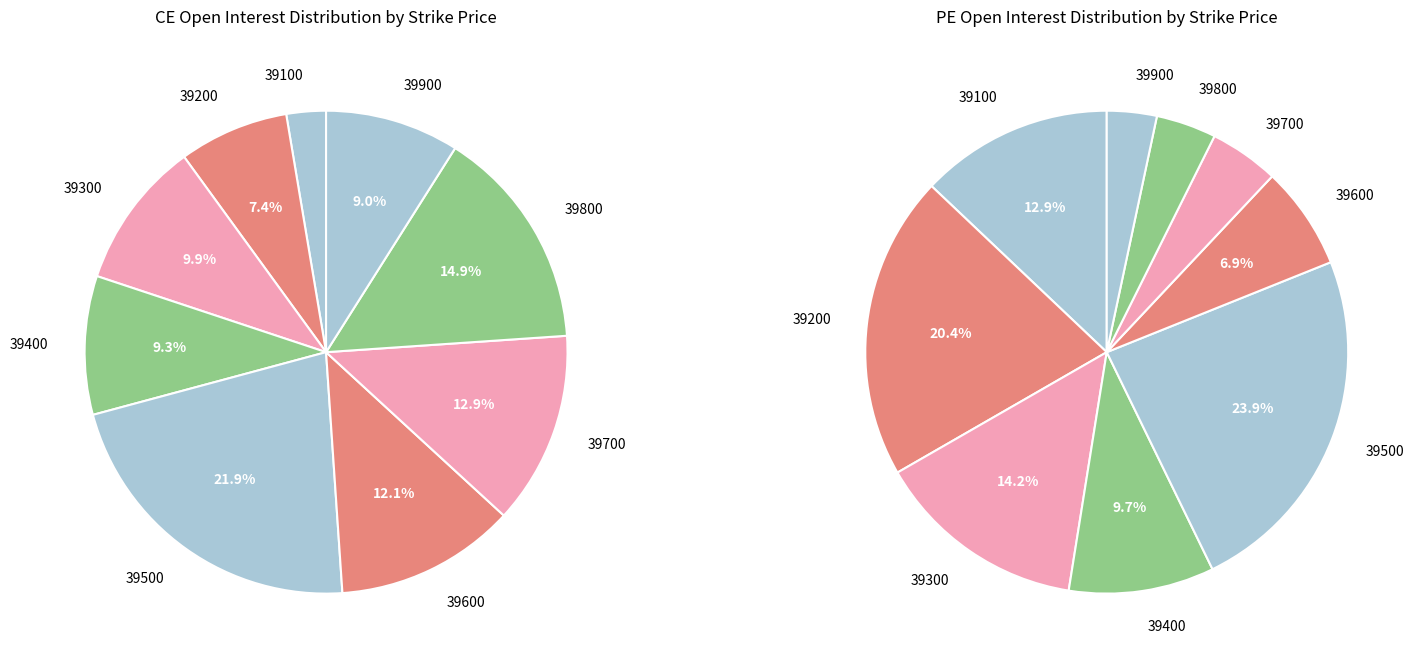

To the nearest percent, what percentage of the pie is 39100?

13%